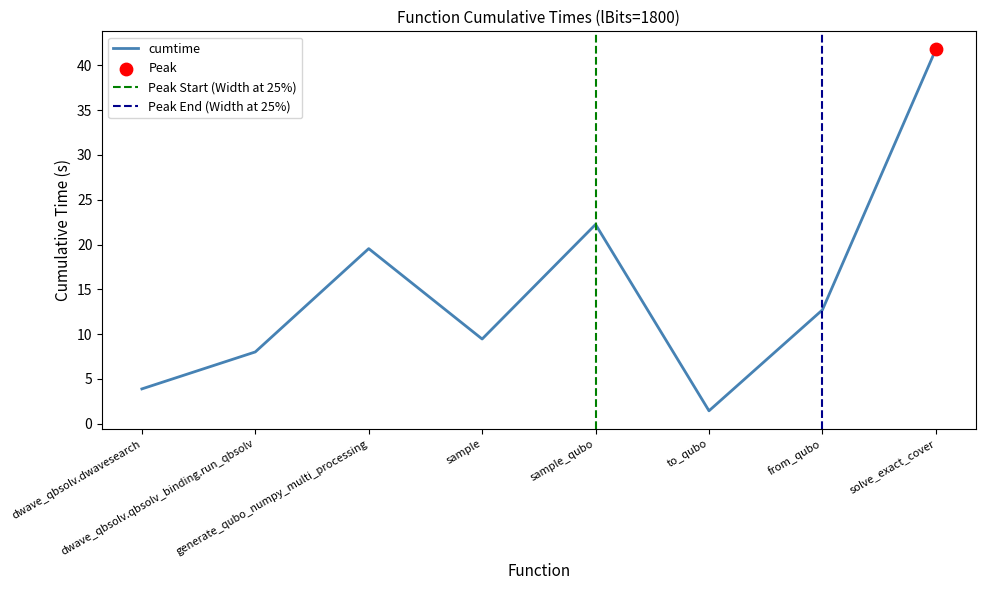

Between dwave_qbsolv.qbsolv_binding.run_qbsolv and to_qubo, which is larger?

dwave_qbsolv.qbsolv_binding.run_qbsolv